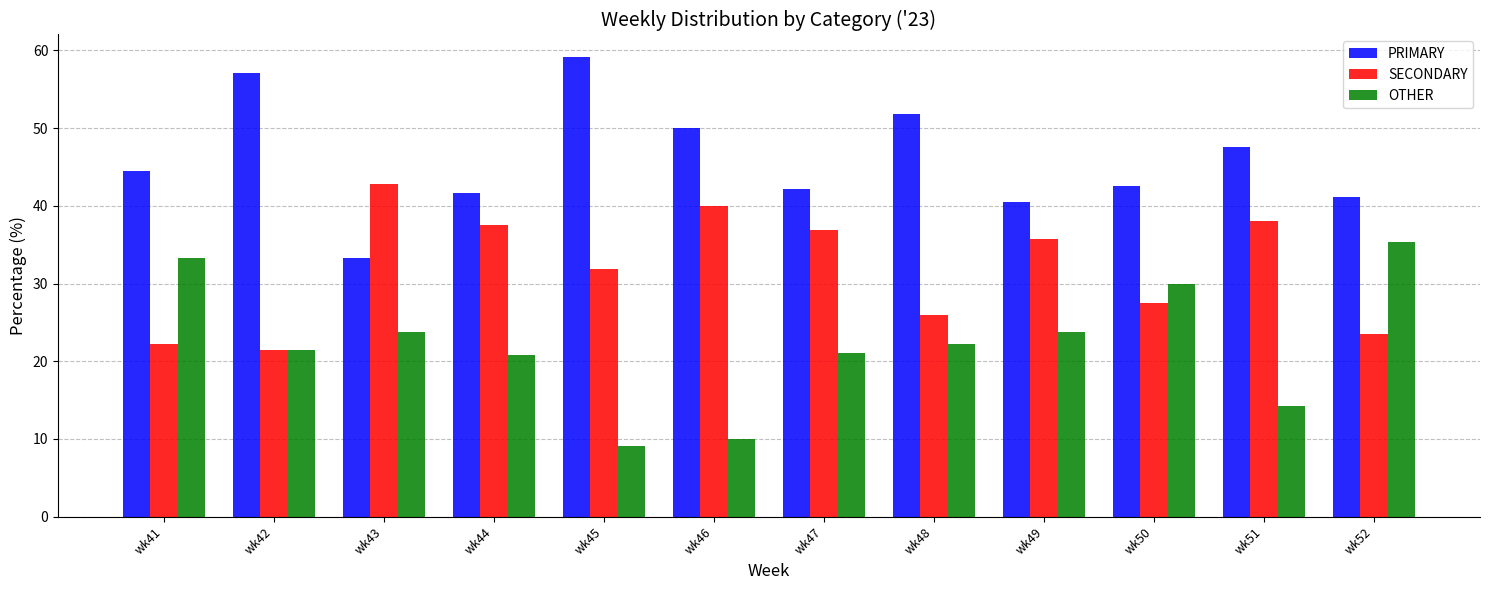

Which label corresponds to the smallest value in the chart?

wk45